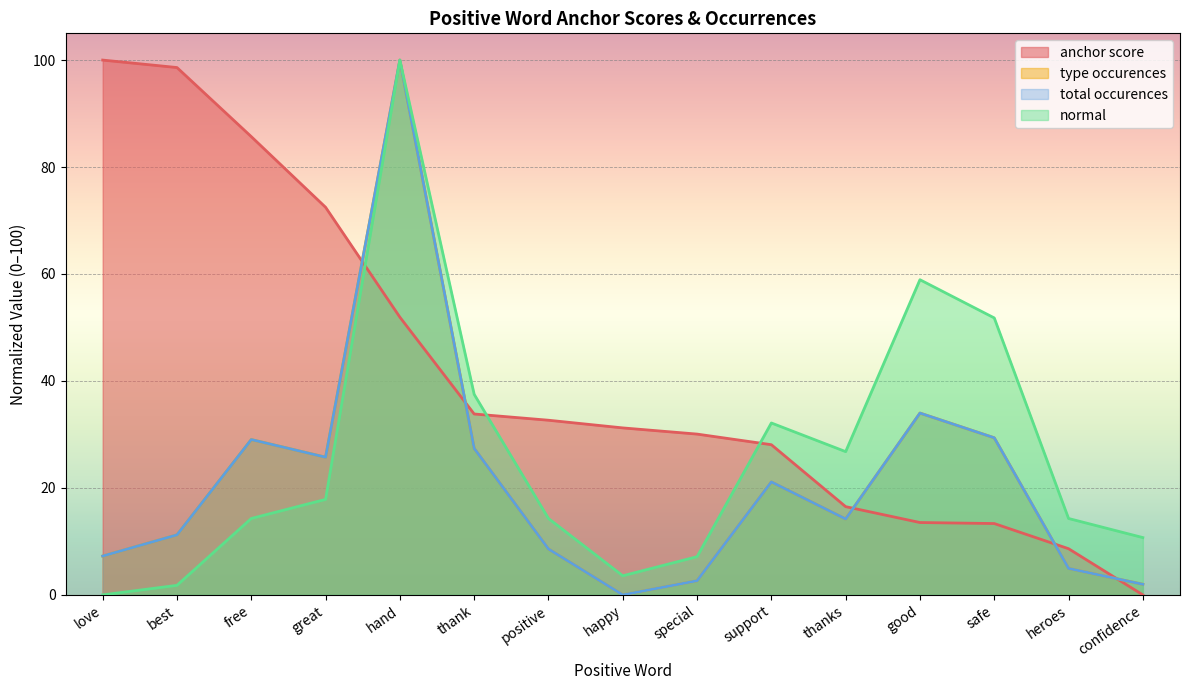

Which series has the widest spread of values?

anchor score